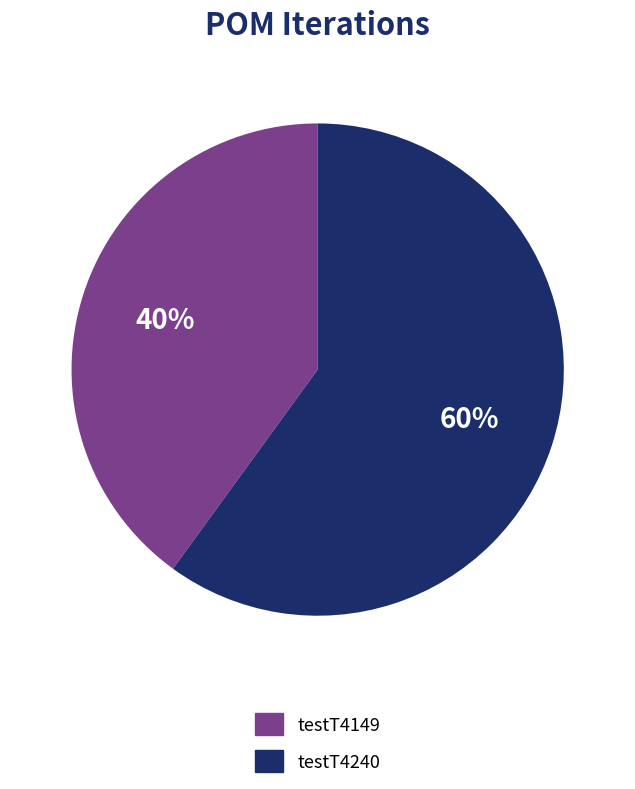

The testT4240 slice represents 60% of the pie. True or false?

True